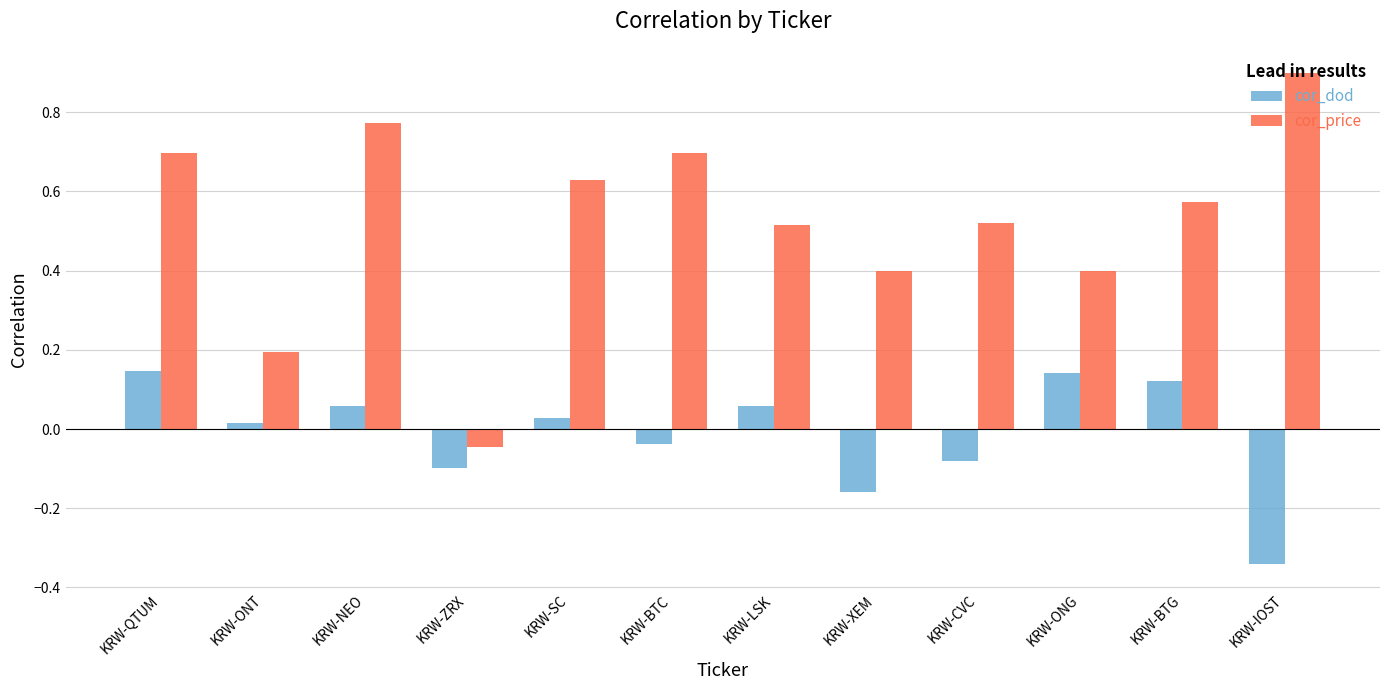

What is the sum of all cor_price values?

6.2